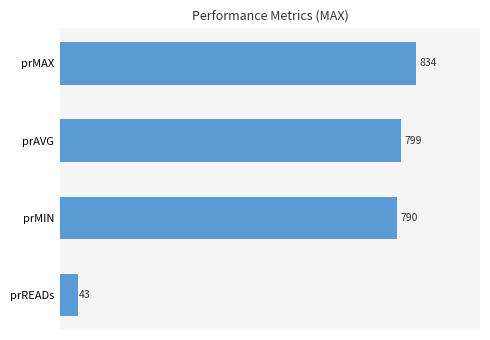

What is the ratio of the value at prMAX to the value at prAVG?

1.0